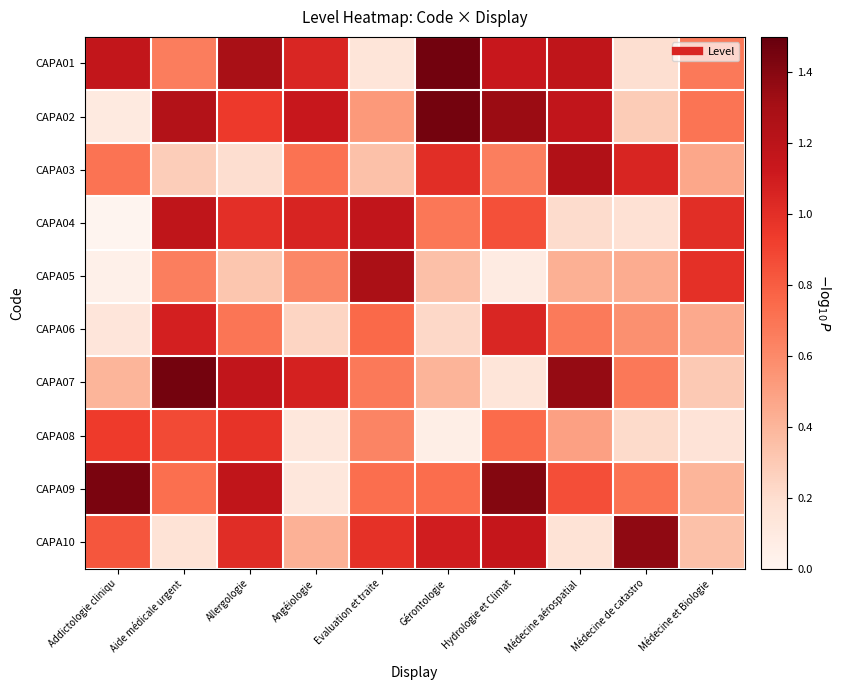

At Gérontologie, list the series in order from smallest to largest.

CAPA08, CAPA06, CAPA05, CAPA07, CAPA04, CAPA09, CAPA03, CAPA10, CAPA02, CAPA01